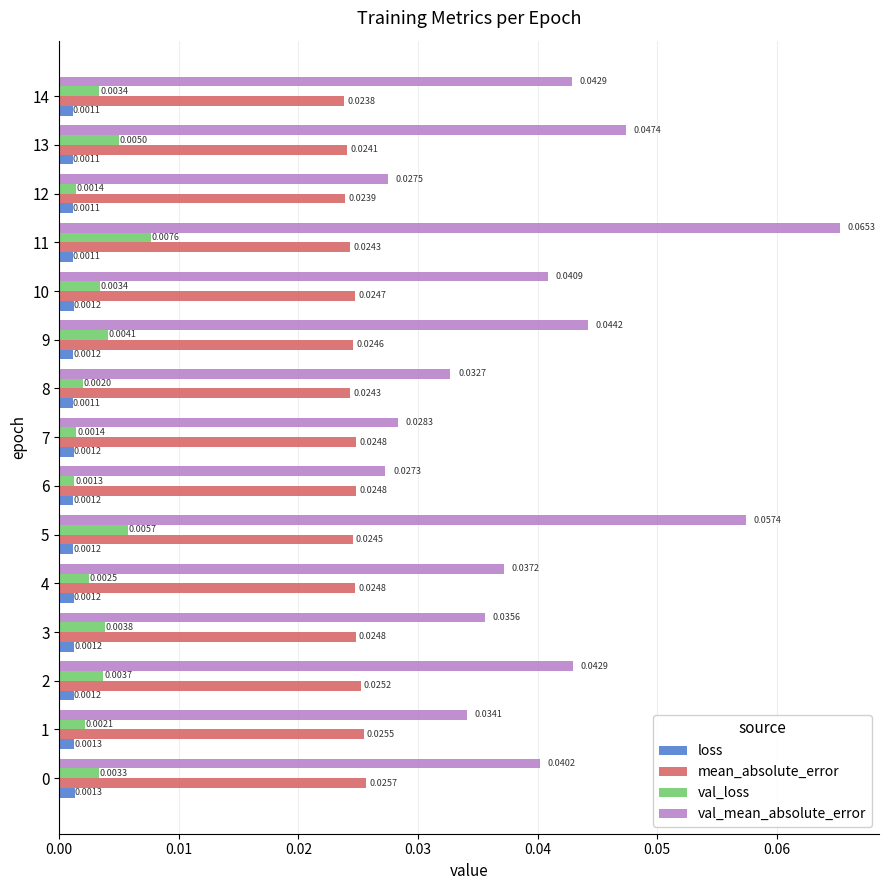

Is the value of val_loss at 8 greater than the value of val_mean_absolute_error at 4?

No